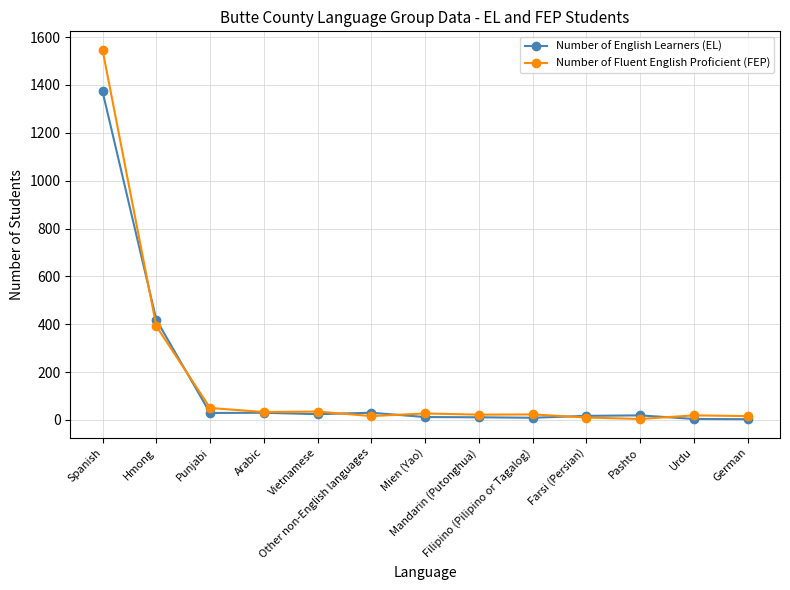

What is the spread (max minus min) of values at Arabic?

3